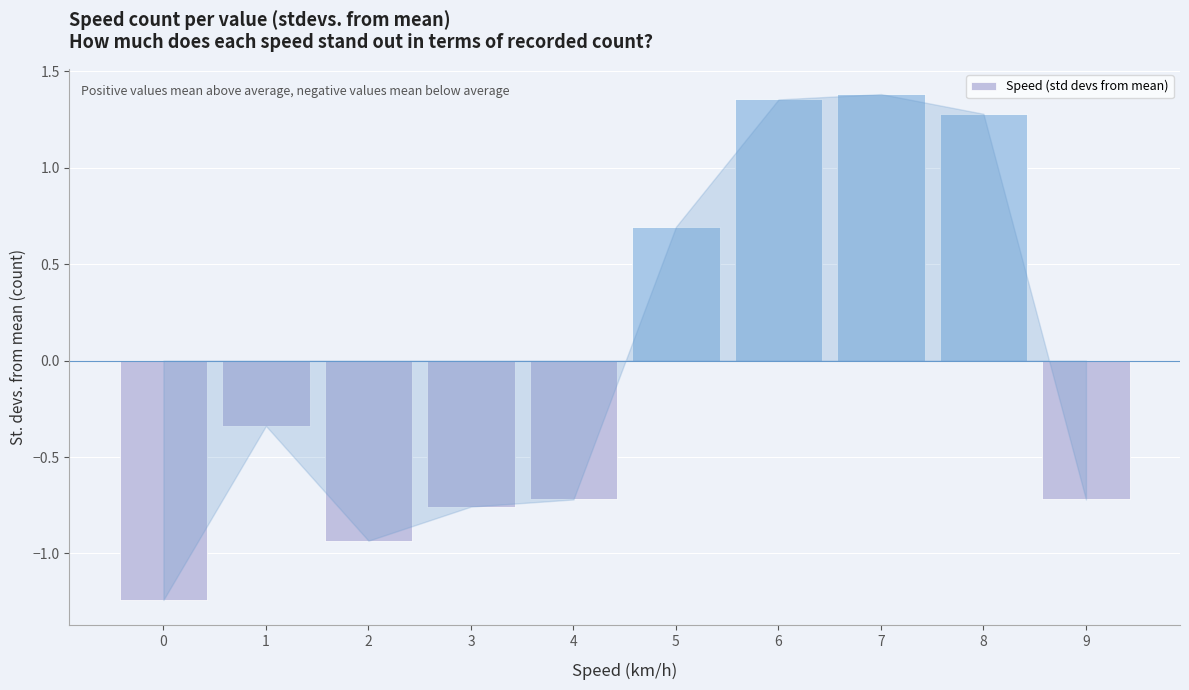

Where does the data first go above 0?

5